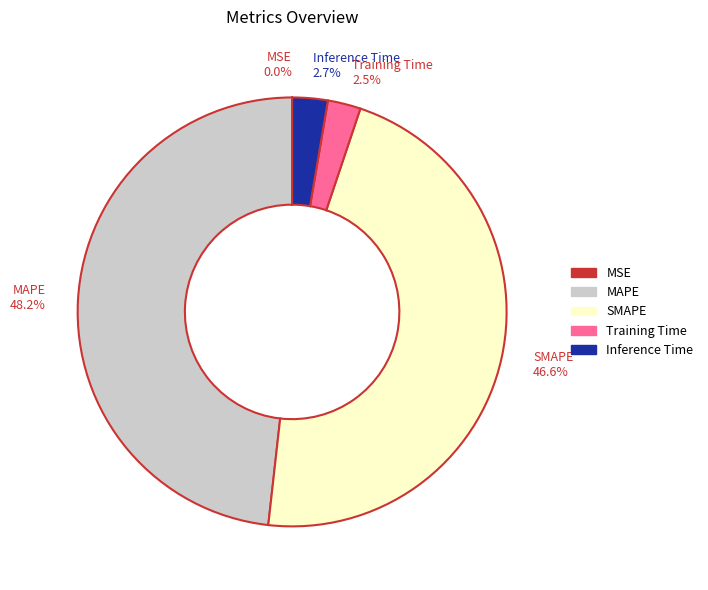

Which category has the biggest portion of the pie?

MAPE